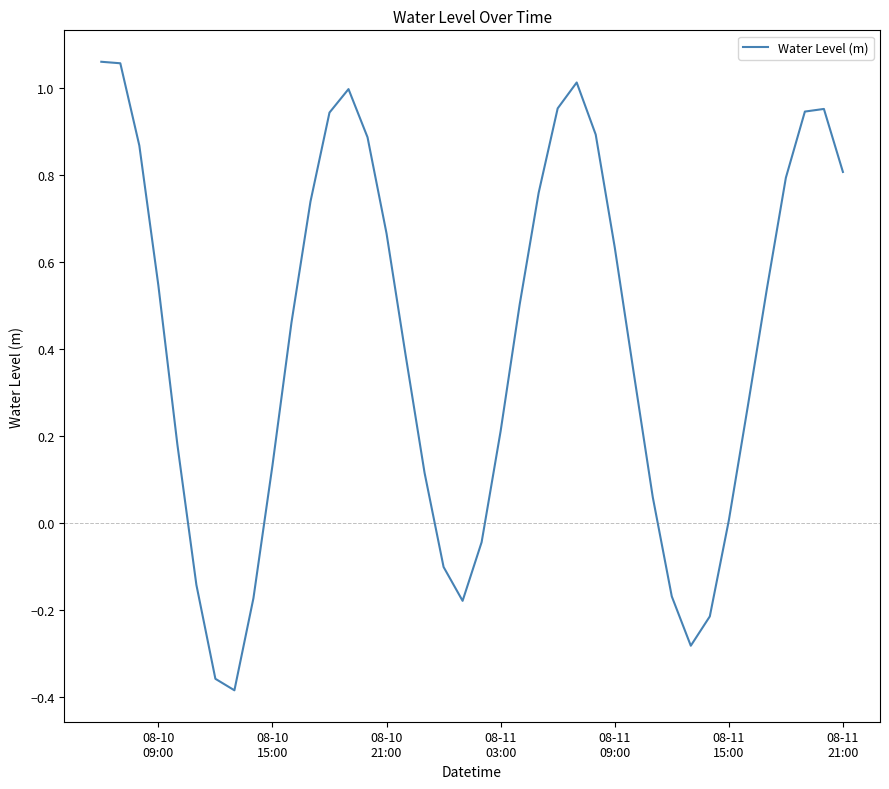

What is the difference between the maximum and minimum values?

1.4